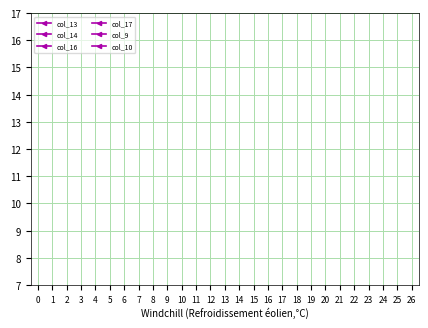

True or false: col_14 has a value of 0.0 at 3.

True